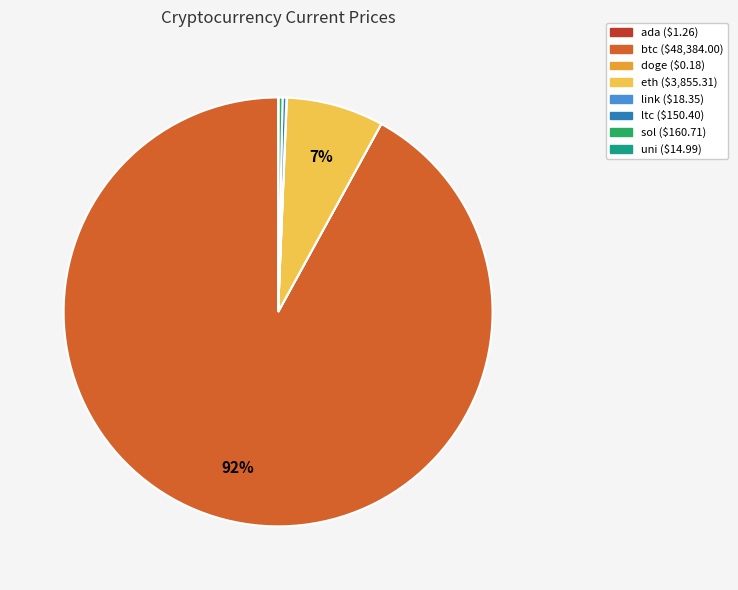

To the nearest percent, what is the average slice percentage?

12%